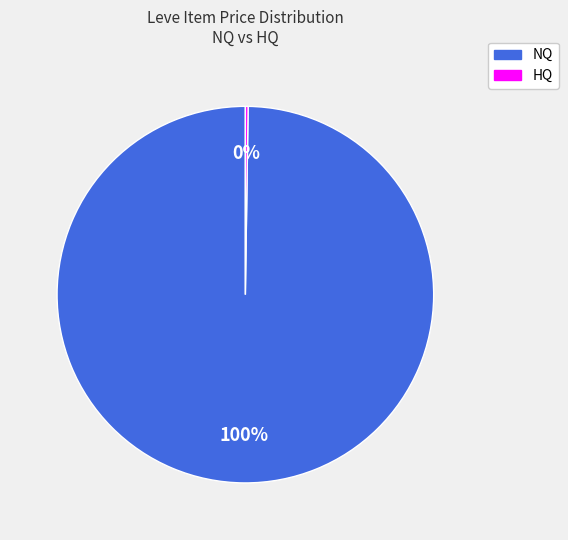

To the nearest percent, what is the difference between the largest and smallest slice percentages?

100%